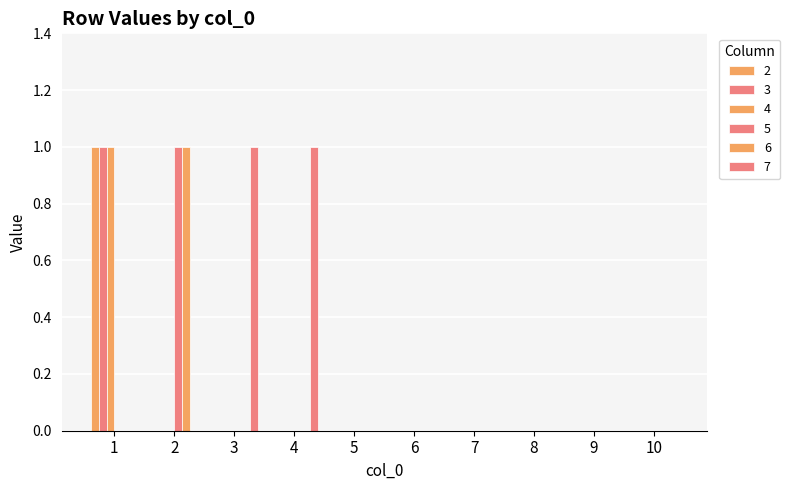

How many groups of bars are there?

10